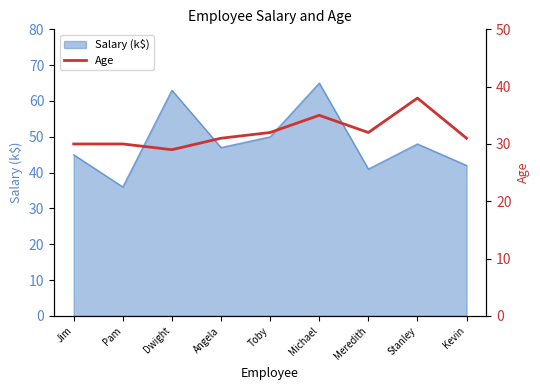

What is the label of the 8th point from the left?

Stanley